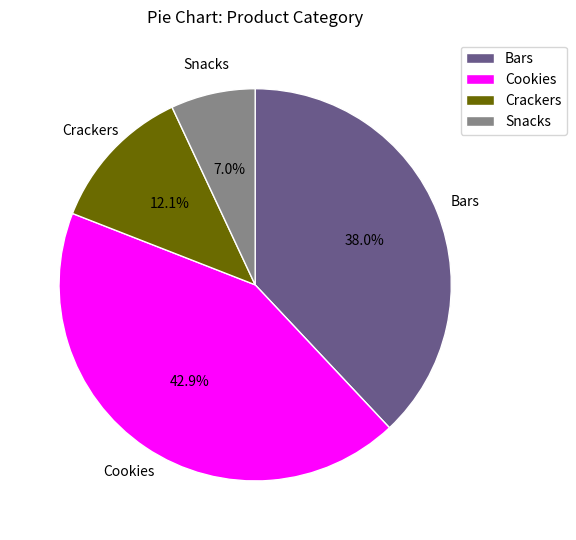

Do Snacks and Bars together represent more than half of the pie?

No